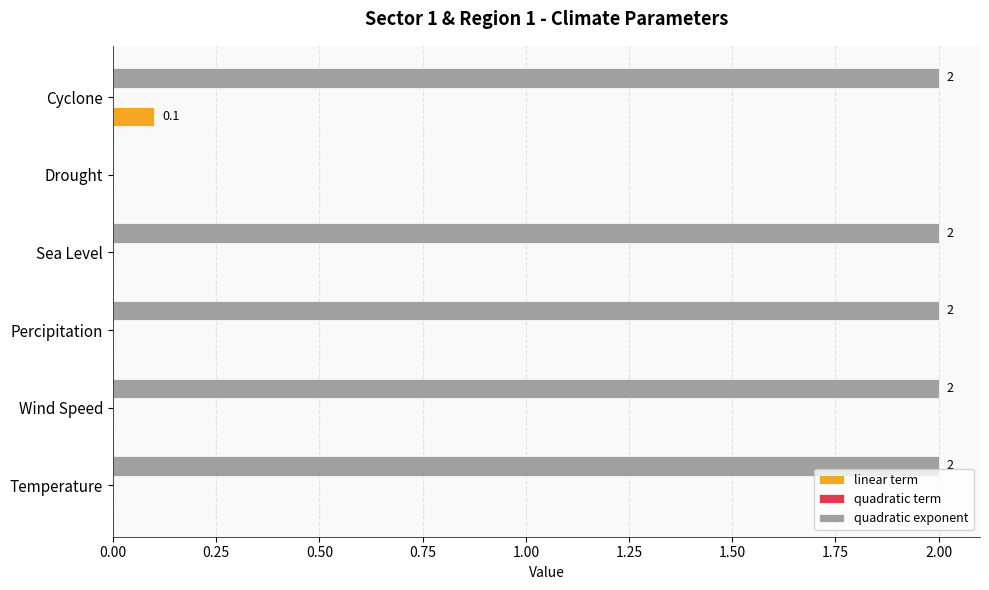

What is the total value across all series at Wind Speed?

2.0